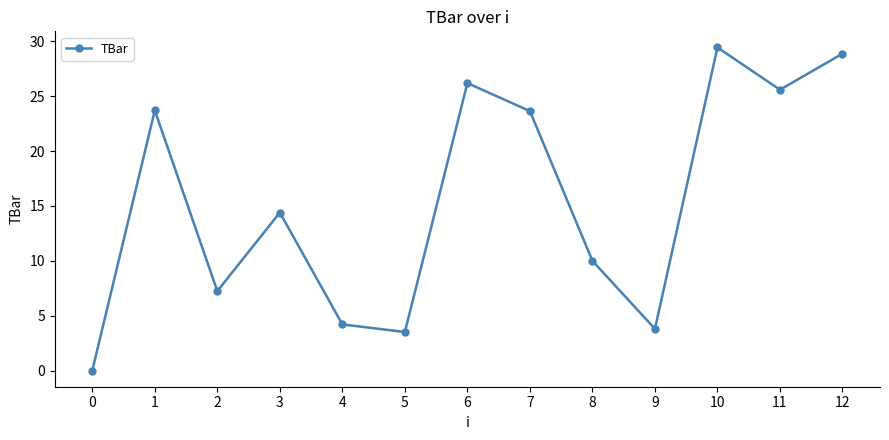

What is the change in value from 7 to 9?

-19.8